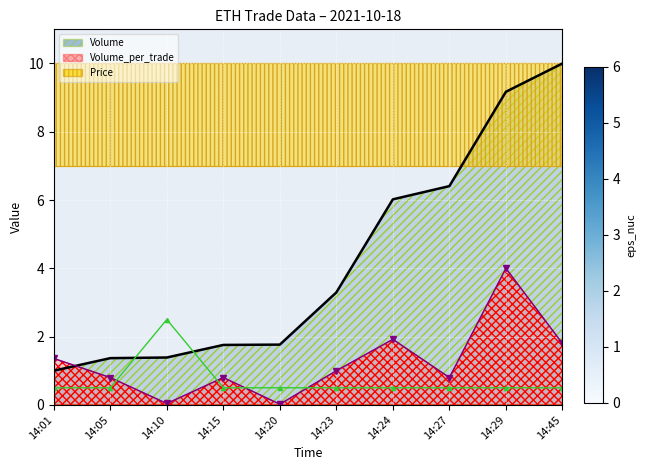

After their last crossing, which series has the higher values: Volume or Volume_per_trade?

Volume